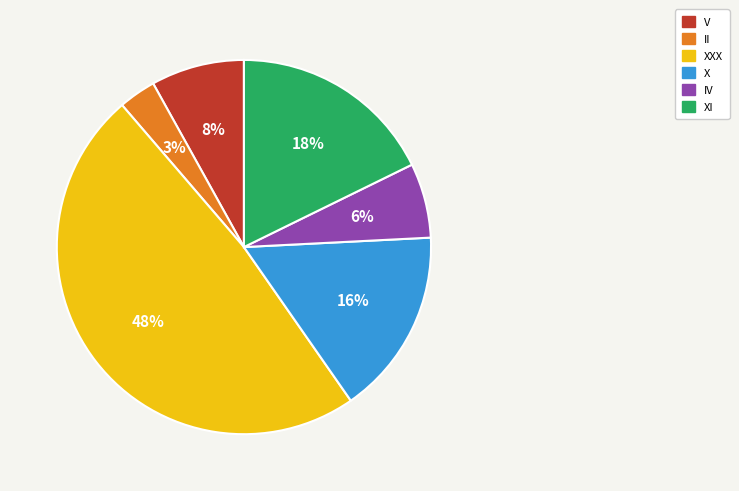

To the nearest percent, what is the difference between the largest and smallest slice percentages?

45%